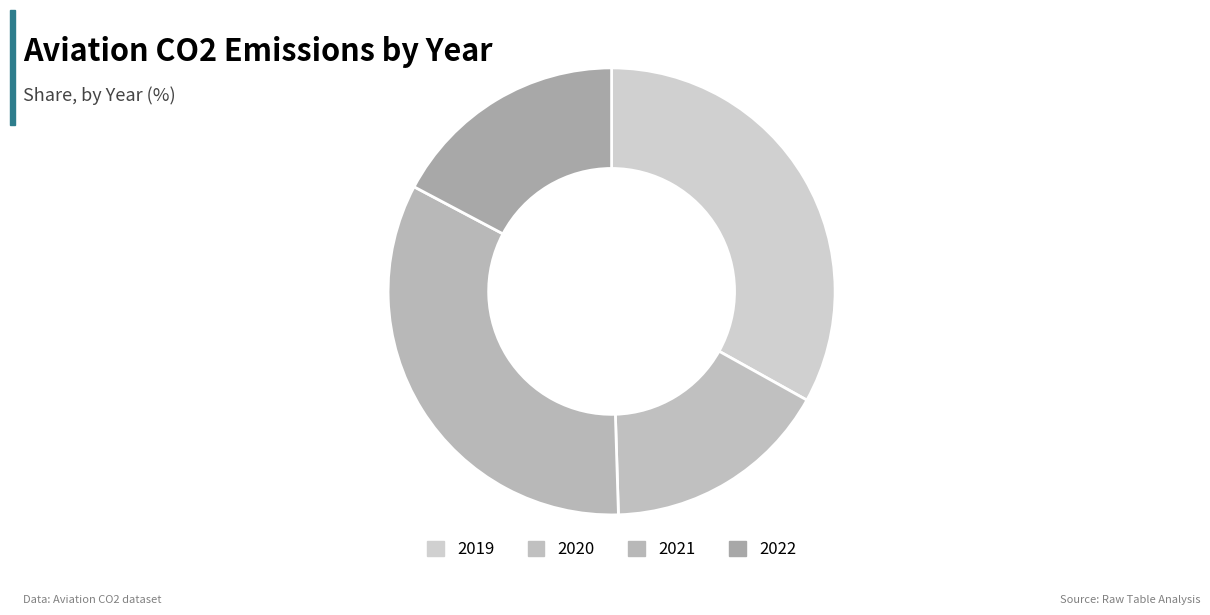

Count the number of slices in the pie.

4